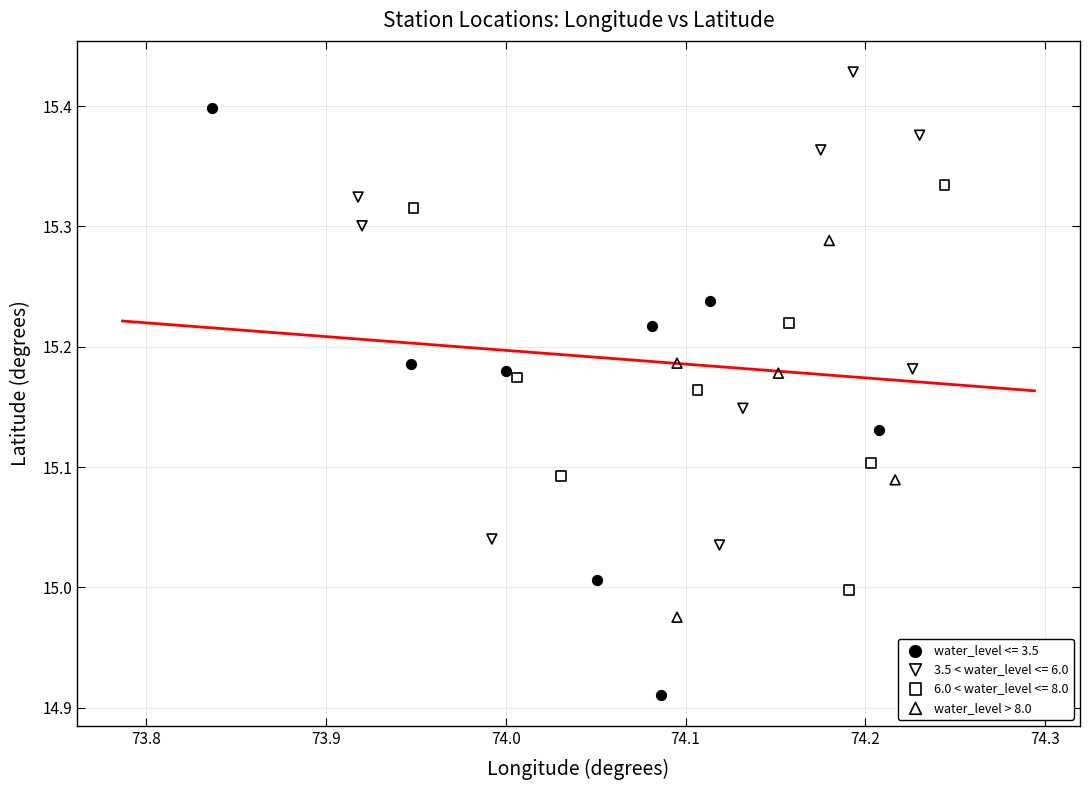

Which series contains the lowest Y value?

water_level <= 3.5